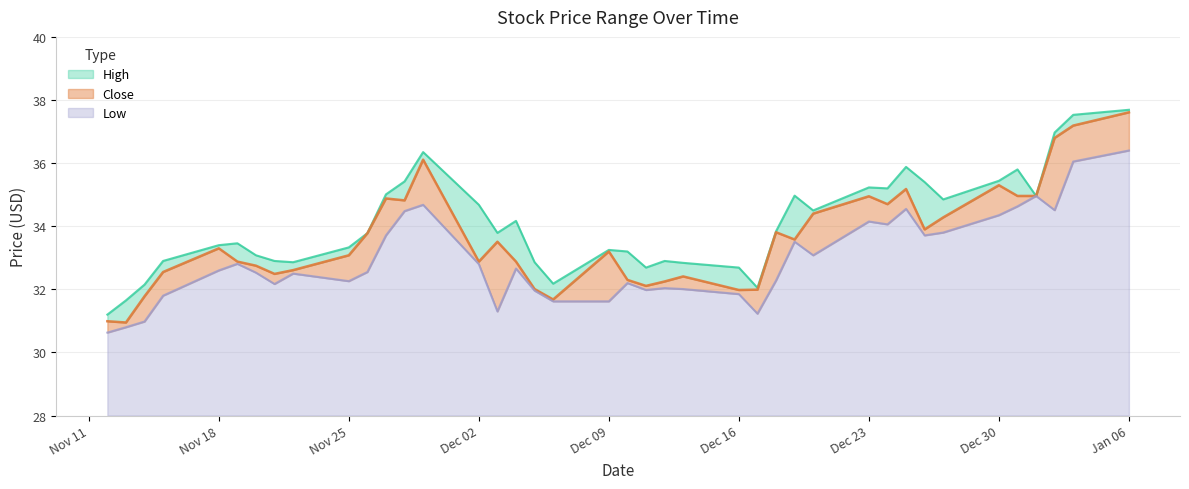

True or false: Low has a value of 4.3 at Nov 25.

True